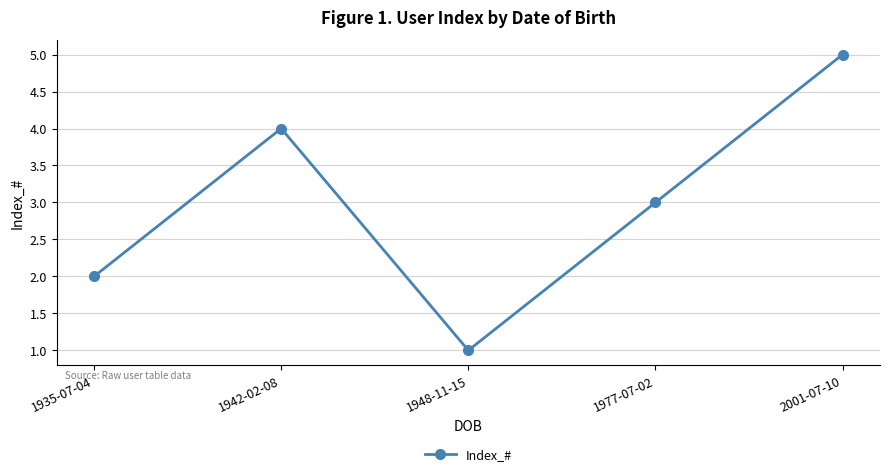

What is the difference between the maximum and minimum values?

4